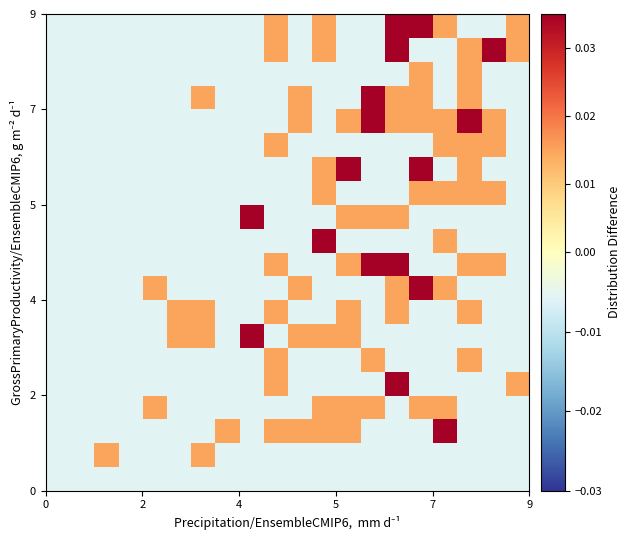

Count the number of data series in this chart.

20